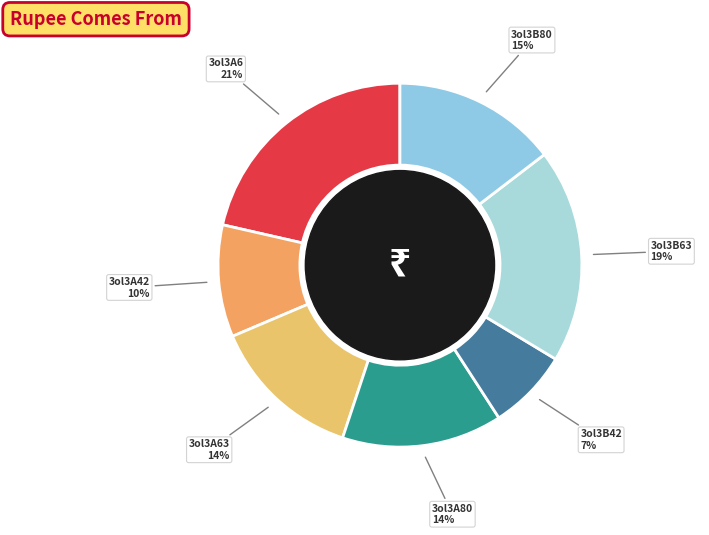

What is the largest slice in the pie chart?

3ol3A6